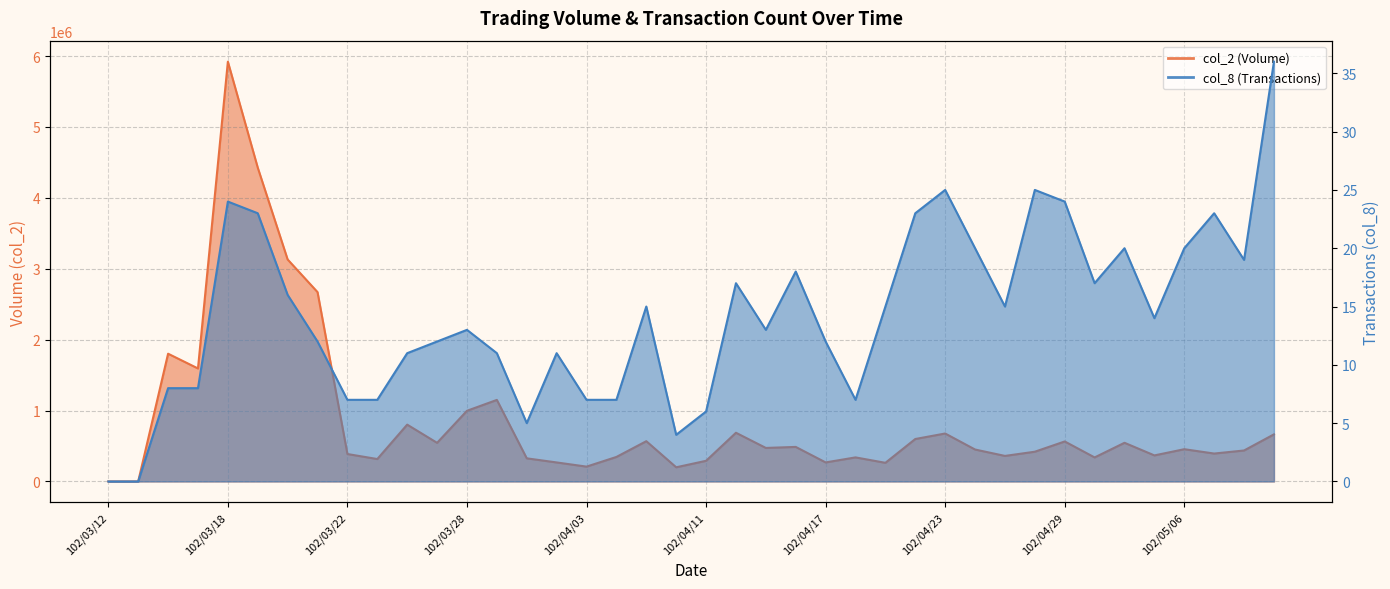

Reading right to left, what are all the values shown in this chart?

col_2: 663930	436730	393560	454790	367280	545250	338750	564070	419440	360100	450350	676170	598650	262860	339200	268420	487020	472700	686730	291100	199700	567710	345450	209200	268090	326010	1149770	996480	544580	801210	316150	386850	2670240	3130390	4425660	5920270	1593610	1801530	0	0
col_8: 36	19	23	20	14	20	17	24	25	15	20	25	23	15	7	12	18	13	17	6	4	15	7	7	11	5	11	13	12	11	7	7	12	16	23	24	8	8	0	0